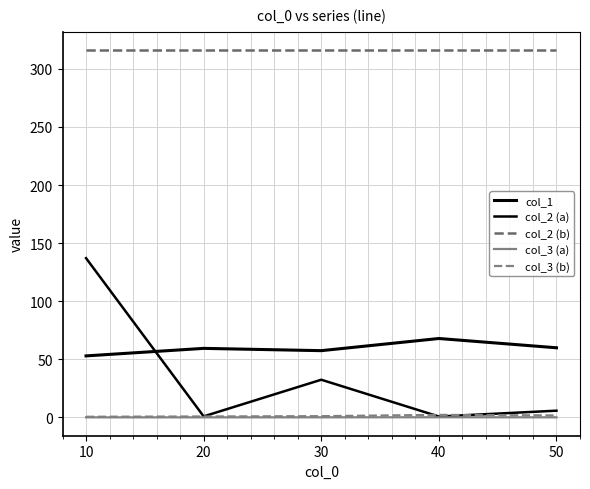

True or false: col_3 (b) and col_2 (b) intersect in this chart.

False